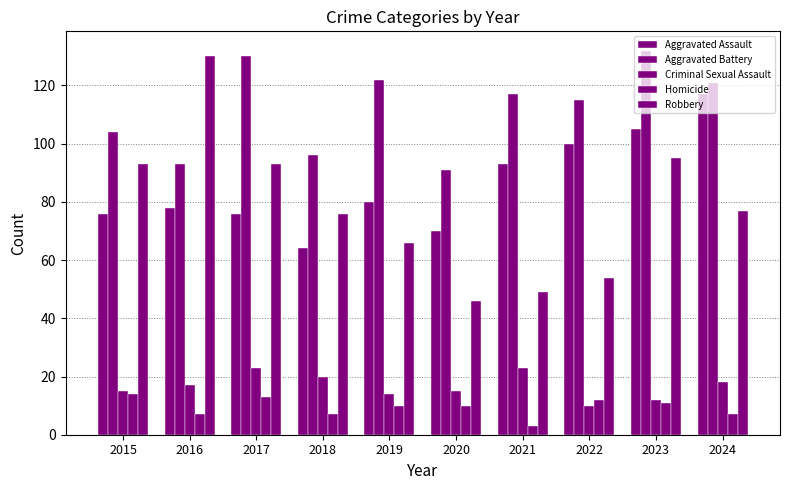

Does the chart contain stacked bars?

No